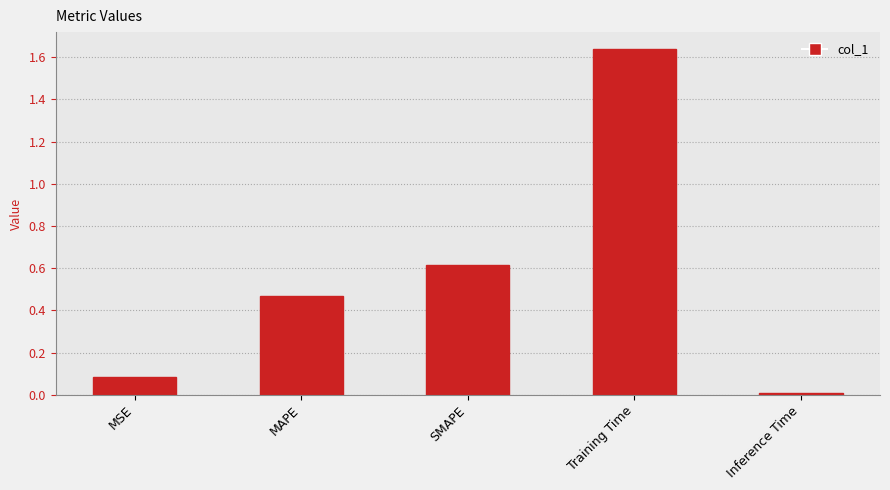

What is the label of the 2nd bar from the right?

Training Time